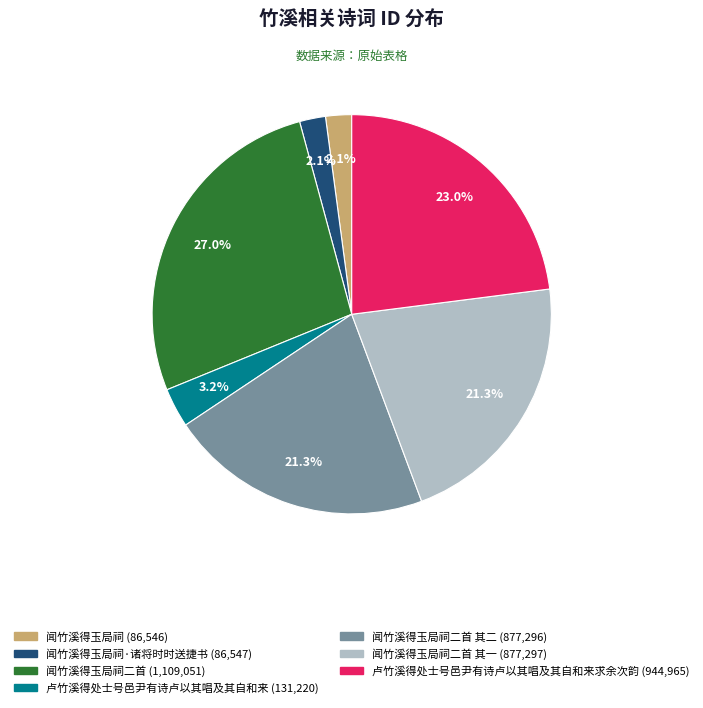

Does any single category account for the majority?

No